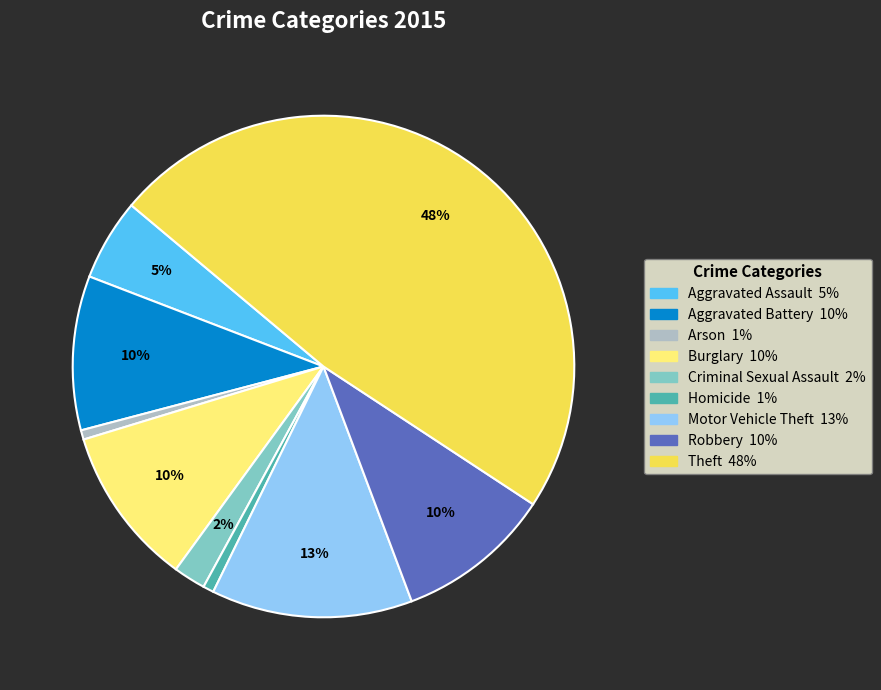

Is it true that Homicide is 1% of the pie?

True